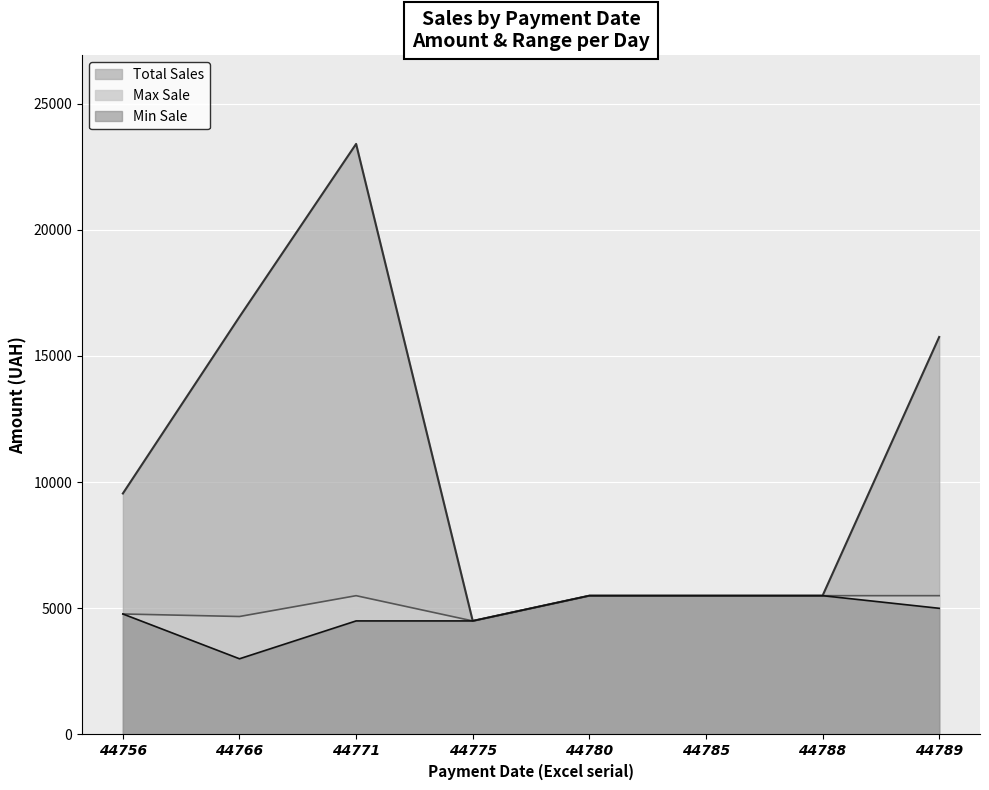

Where is Max Sale nearest to the value 5000?

44756